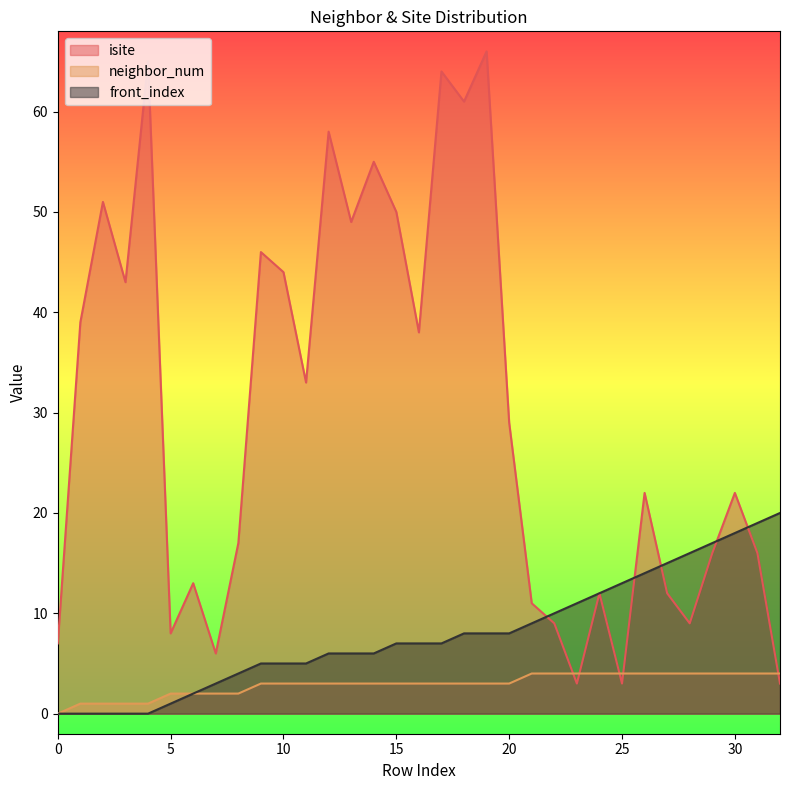

How many lines are shown in the chart?

3